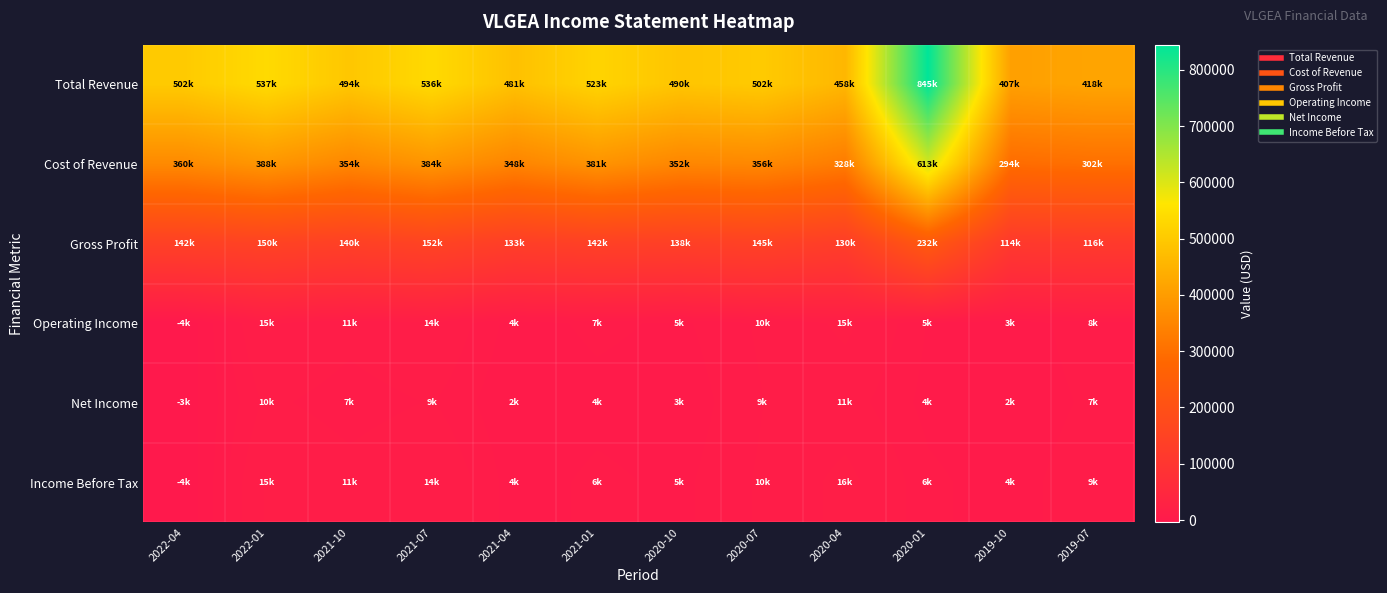

Which series has the largest total across all categories?

Total Revenue